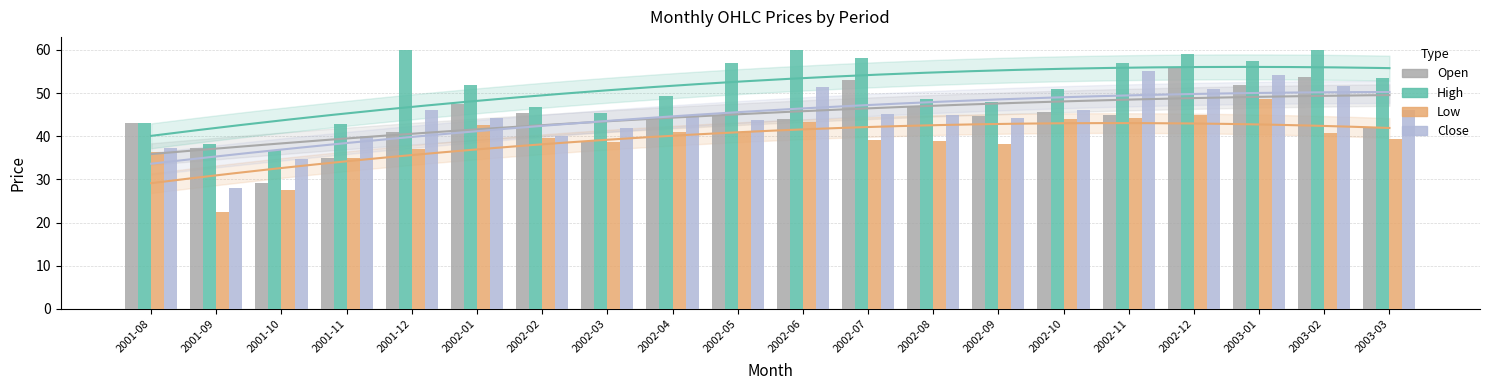

What is the approximate value of High at 2001-10?

36.7